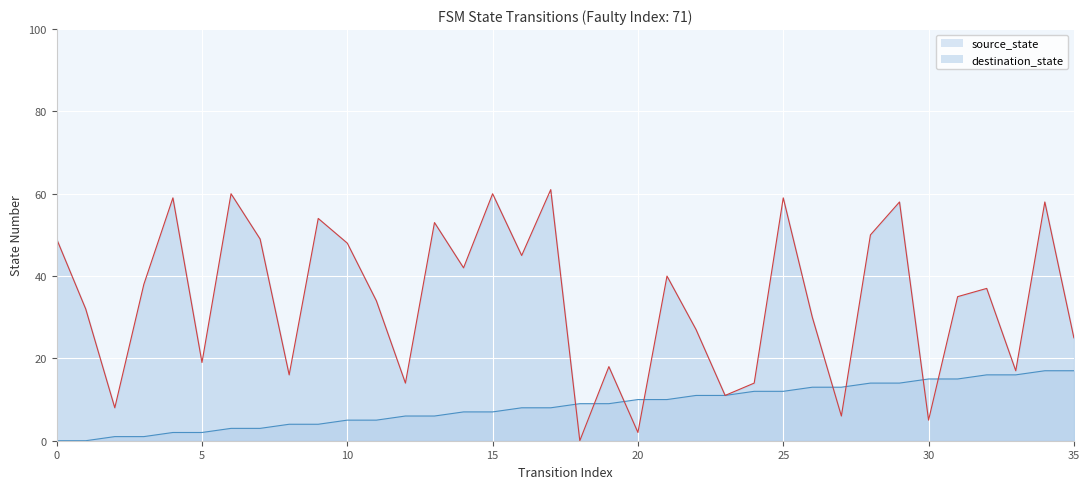

Reading left to right, extract all data points from this chart.

source_state: 0	0	1	1	2	2	3	3	4	4	5	5	6	6	7	7	8	8	9	9	10	10	11	11	12	12	13	13	14	14	15	15	16	16	17	17
destination_state: 49	32	8	38	59	19	60	49	16	54	48	34	14	53	42	60	45	61	0	18	2	40	27	11	14	59	30	6	50	58	5	35	37	17	58	25